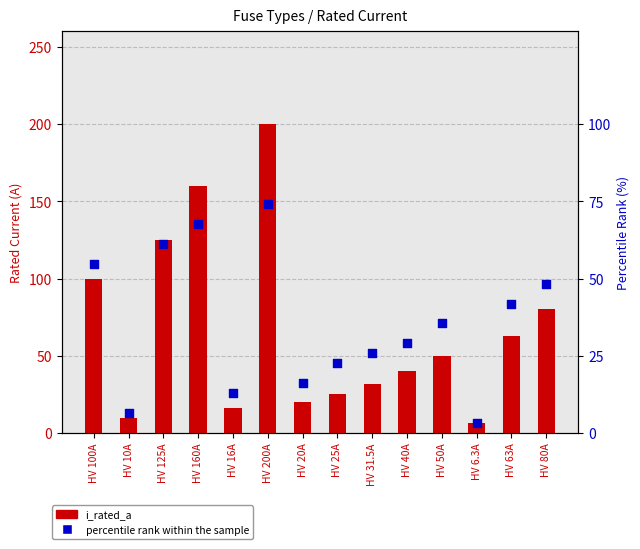

At which category is the sum across all series the highest?

HV 200A